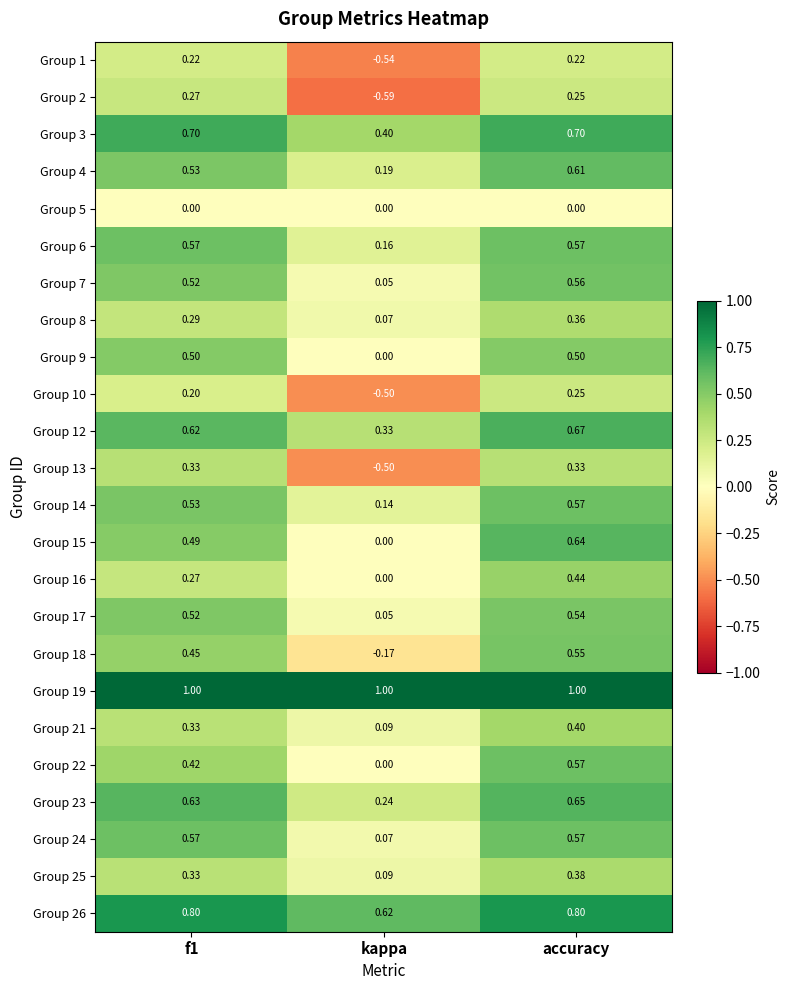

At which label is Group 23 closest to 0?

kappa